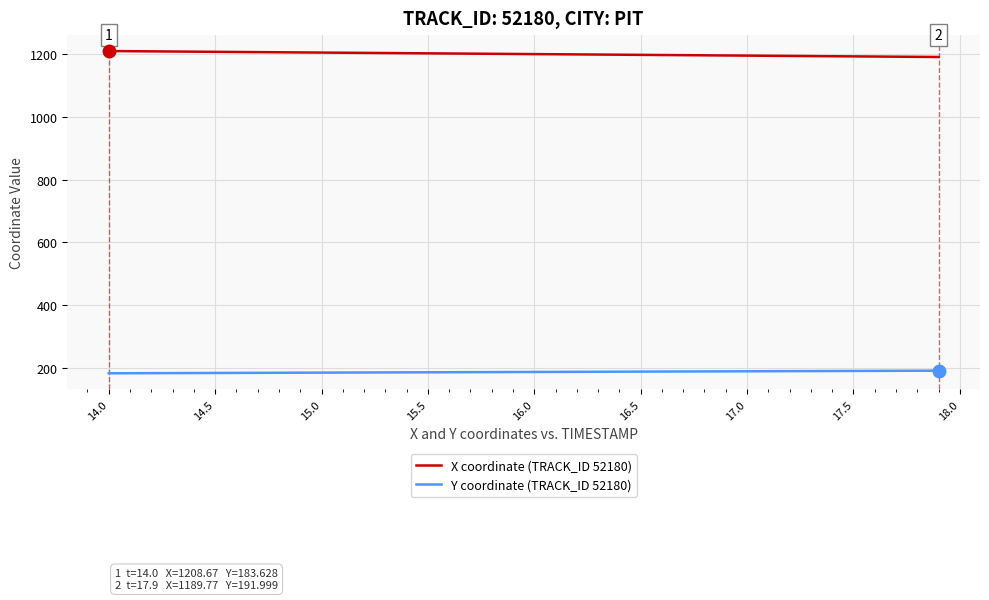

Is this an area chart (filled region under the line)?

No